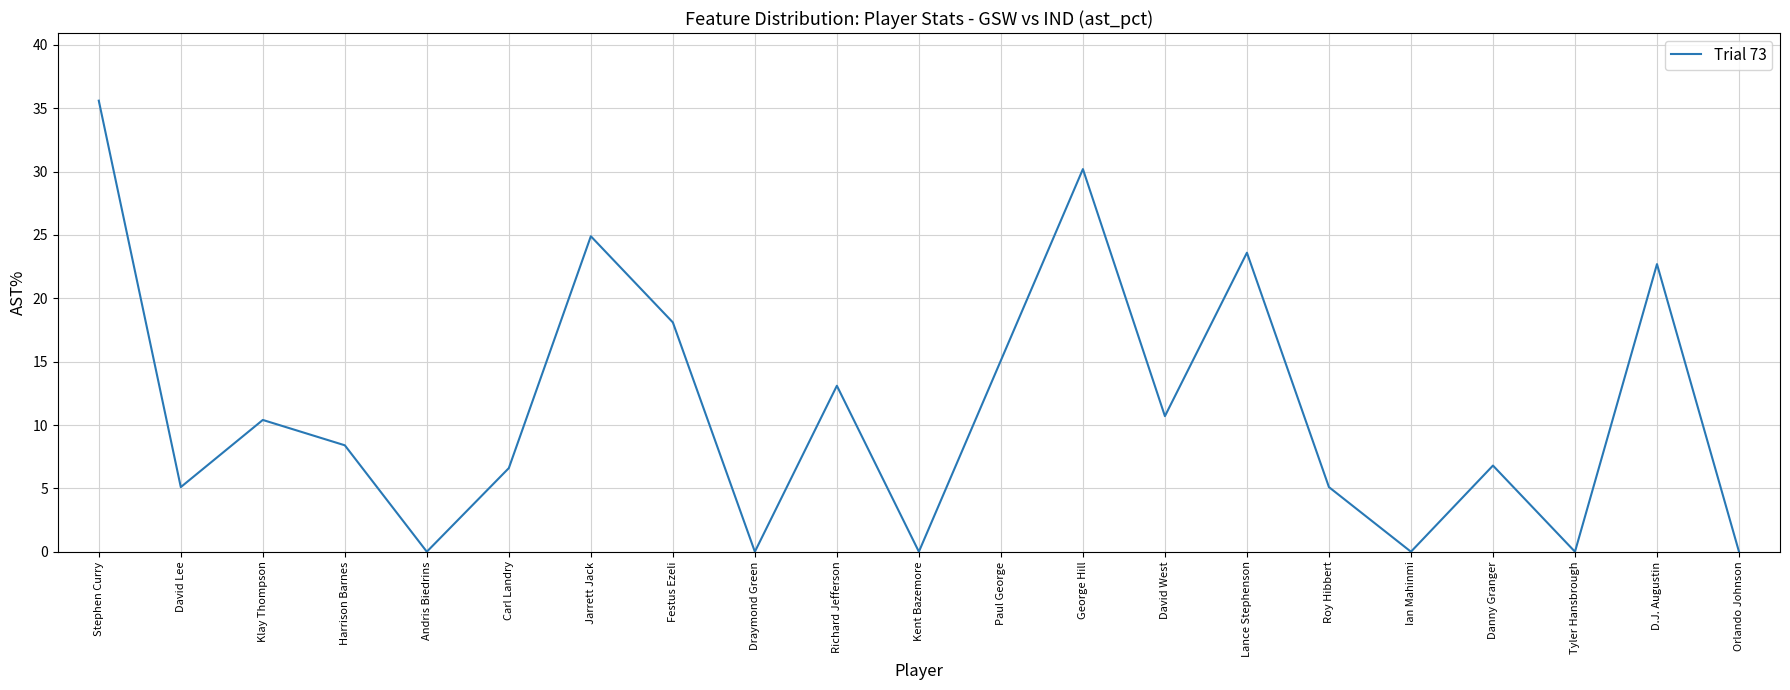

True or false: the data has more than 2 interior local peaks.

True